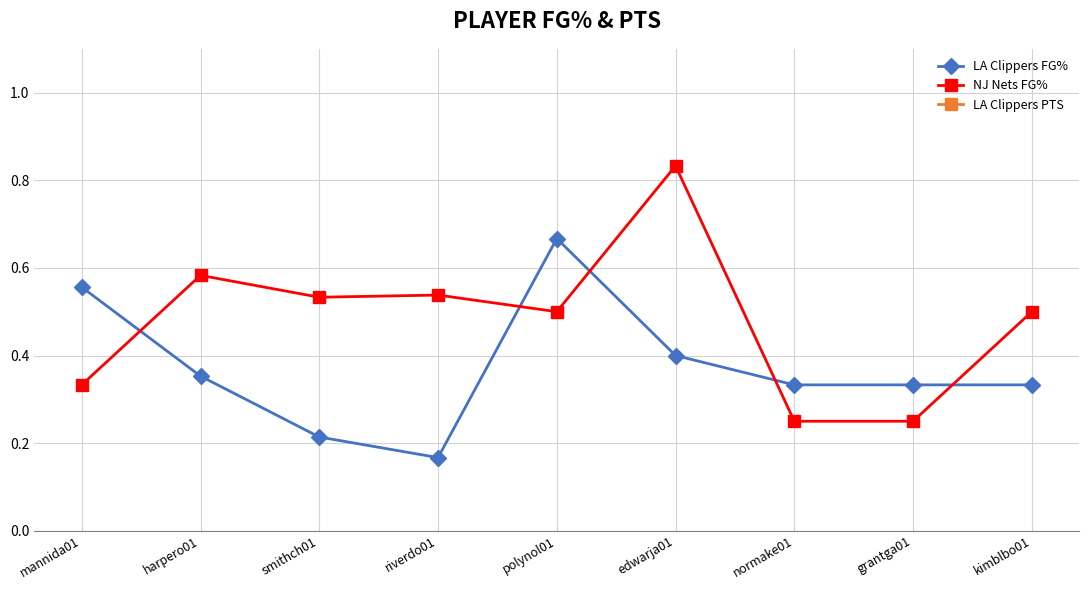

What is the spread (max minus min) of values at edwarja01?

9.6